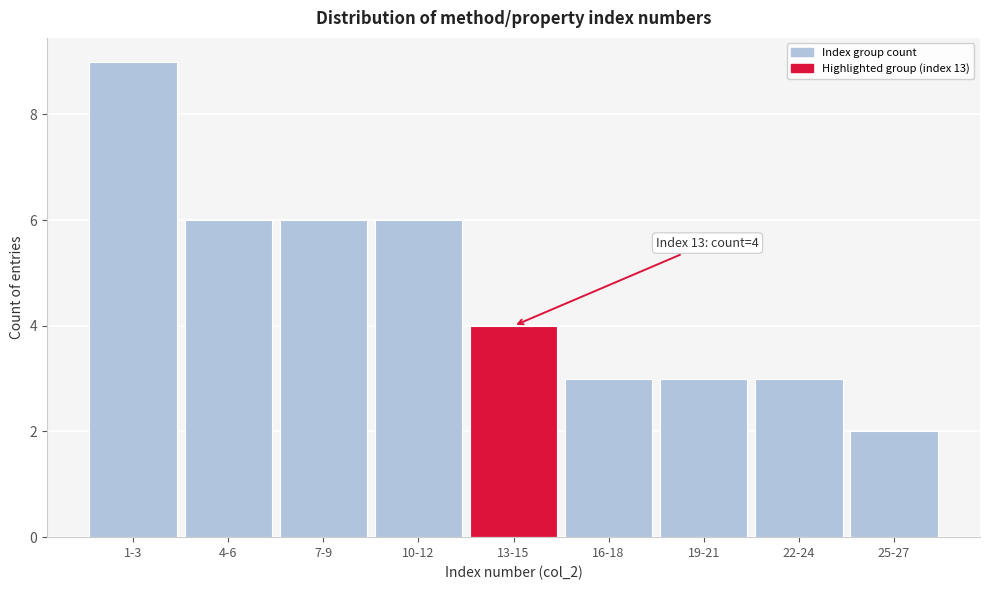

Reading right to left, extract all data points from this chart.

2	3	3	3	4	6	6	6	9